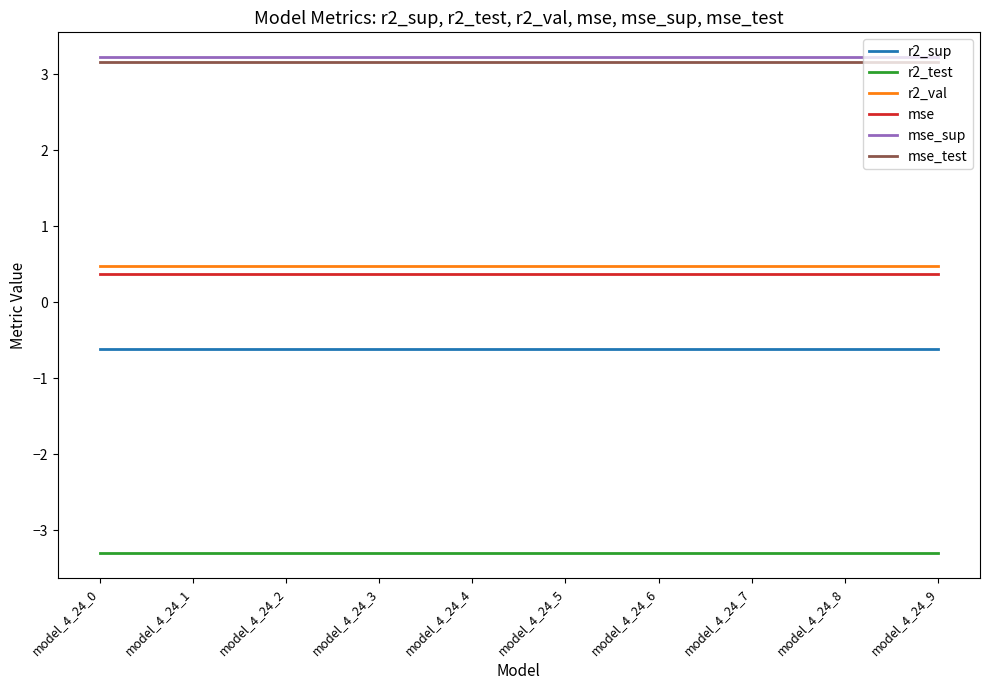

What is the lowest value of the r2_val series?

0.5